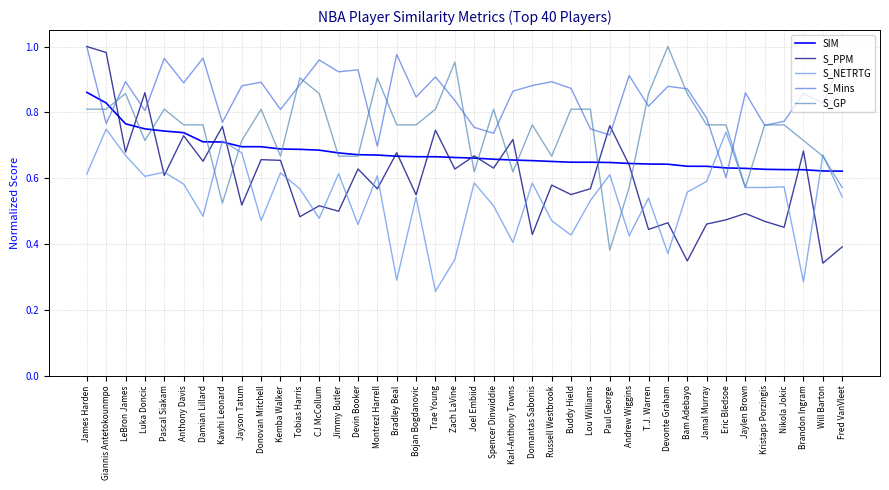

Where is S_Mins nearest to the value 0?

Eric Bledsoe